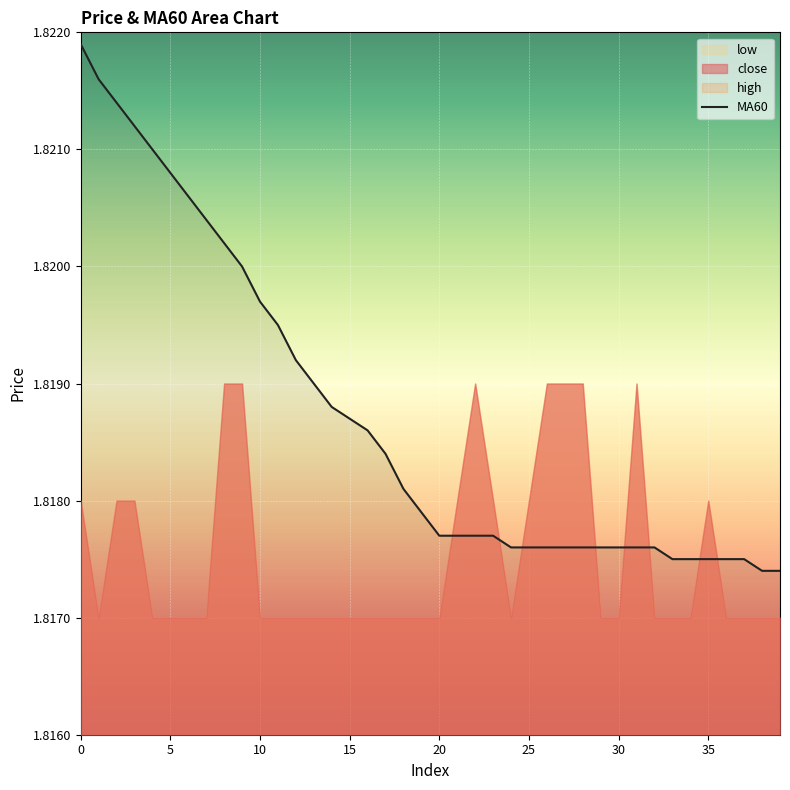

True or false: there are more than 1 points higher than both neighbors.

False